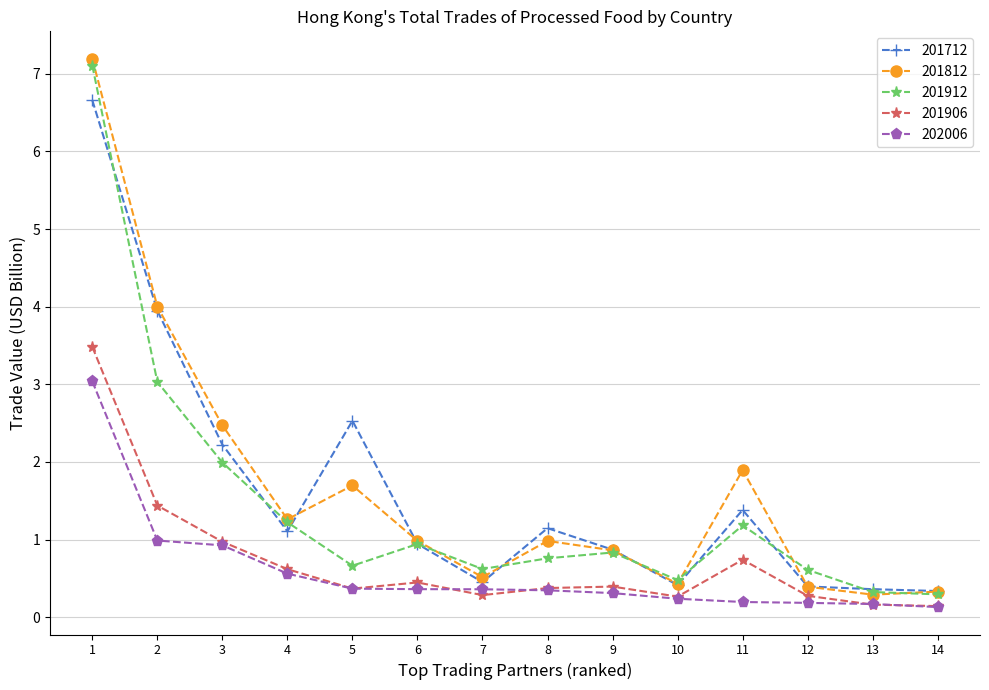

How many distinct data groups are displayed?

5